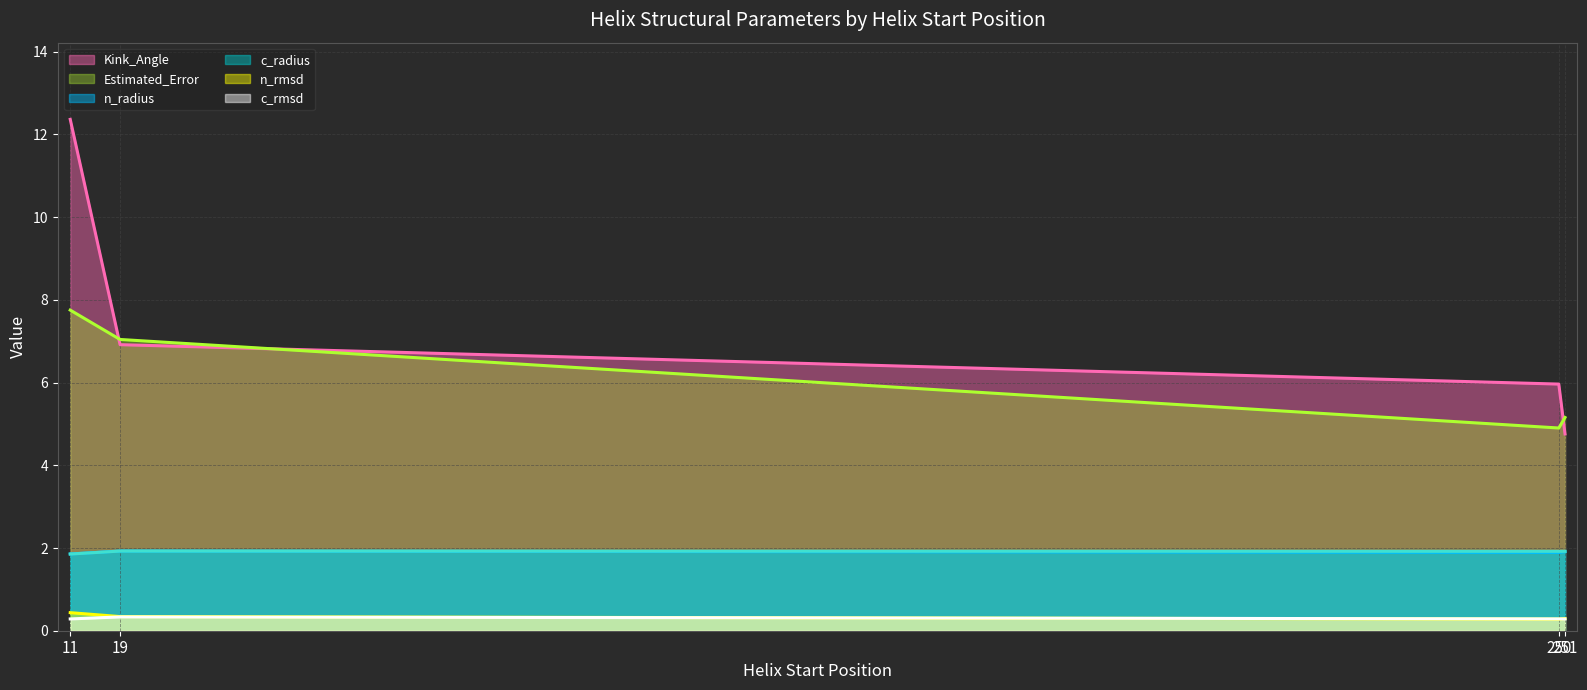

Where does the Kink_Angle (line) series first go above 6?

11